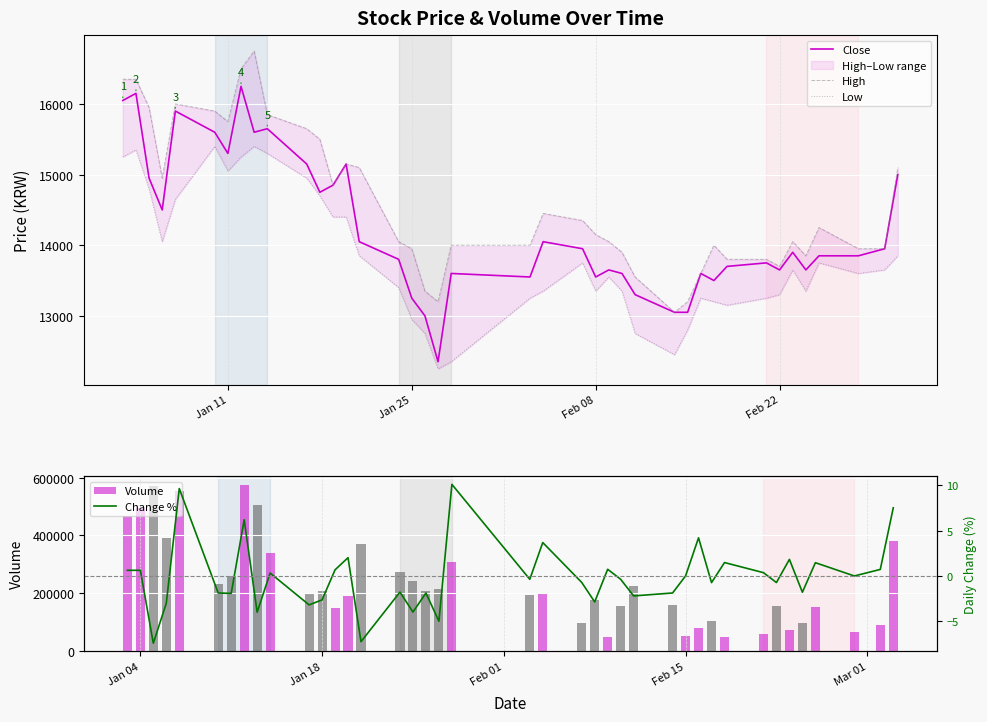

How many values in Change % are below zero?

21